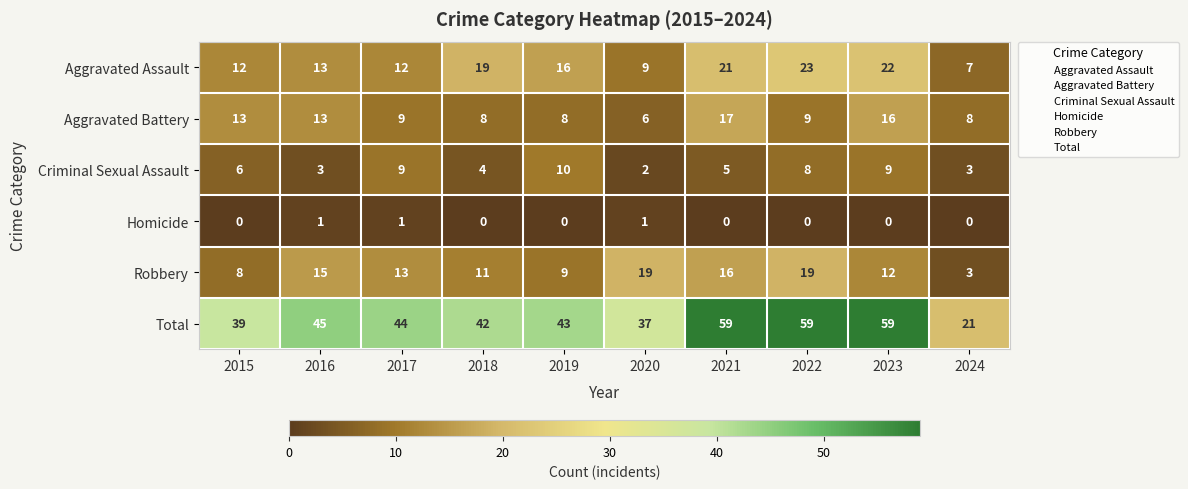

The value of Aggravated Assault at 2020 is 9. True or false?

True